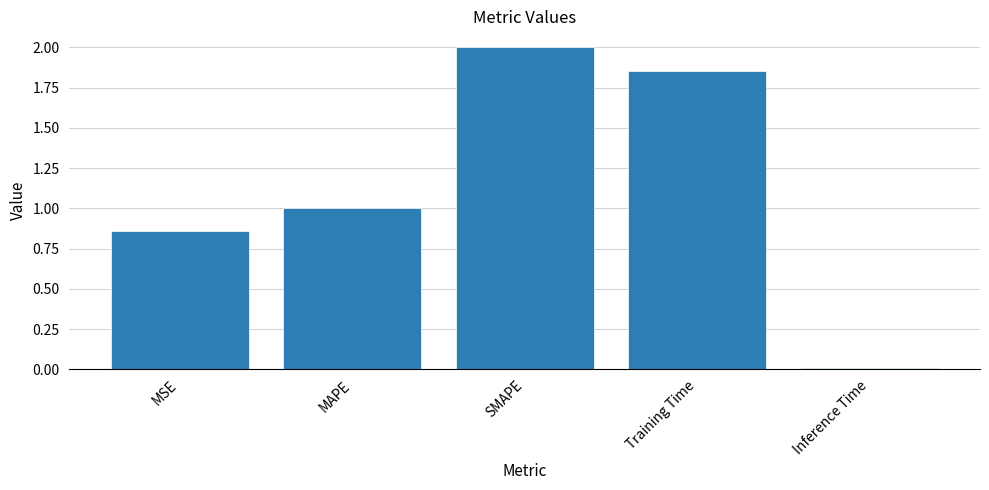

What is the sum of all values?

5.7